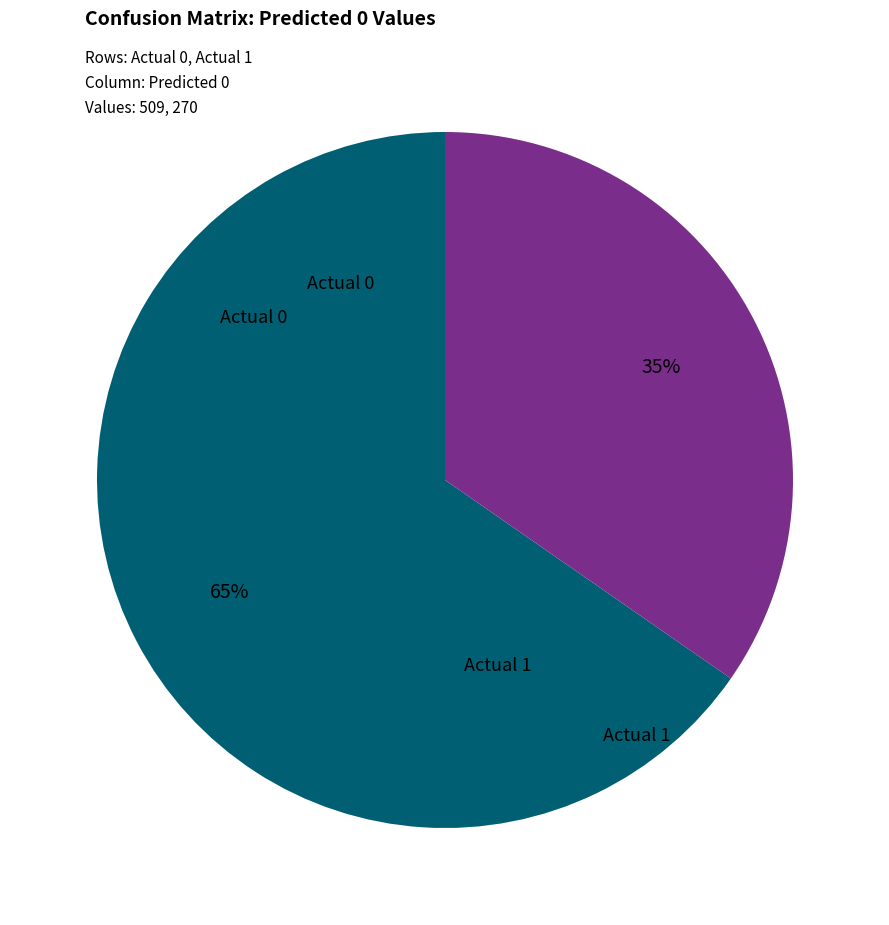

Does any single category account for the majority?

Yes